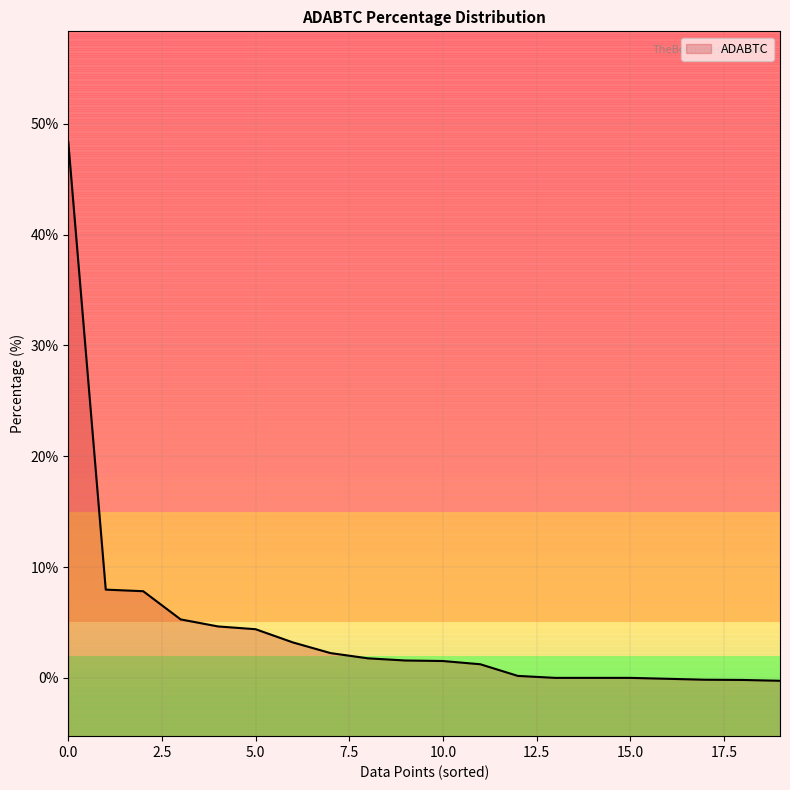

Reading right to left, list all the values displayed in this chart.

-0.3	-0.2	-0.2	-0.1	0.0	0.0	0.0	0.2	1.2	1.5	1.6	1.8	2.2	3.2	4.4	4.6	5.3	7.8	8.0	48.4